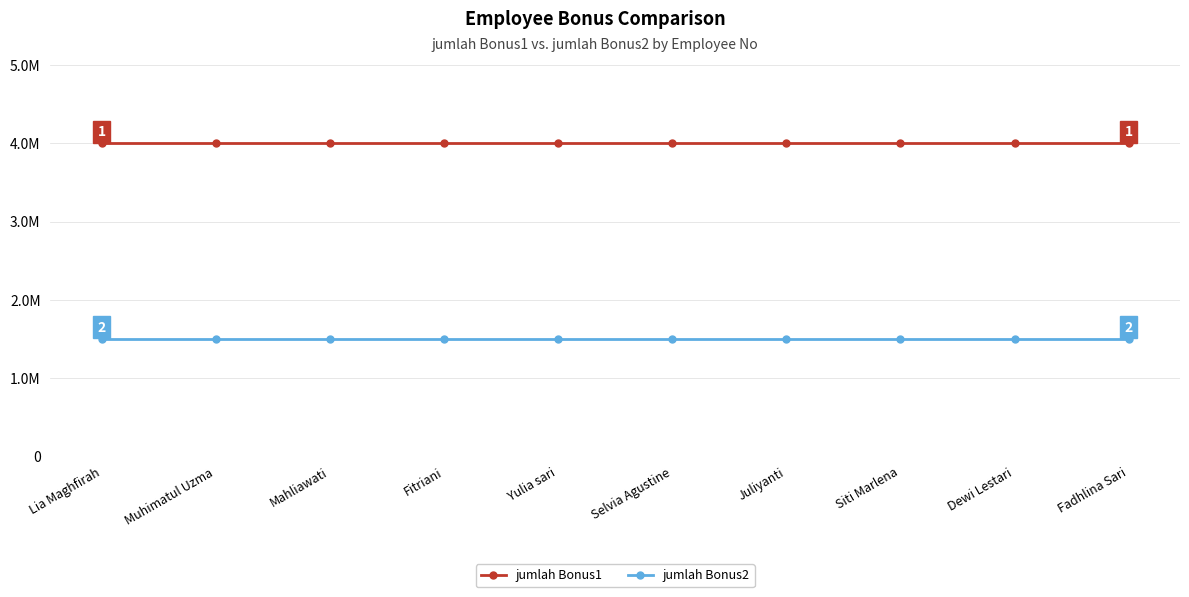

The value of jumlah Bonus2 at Juliyanti is 1500006. True or false?

True